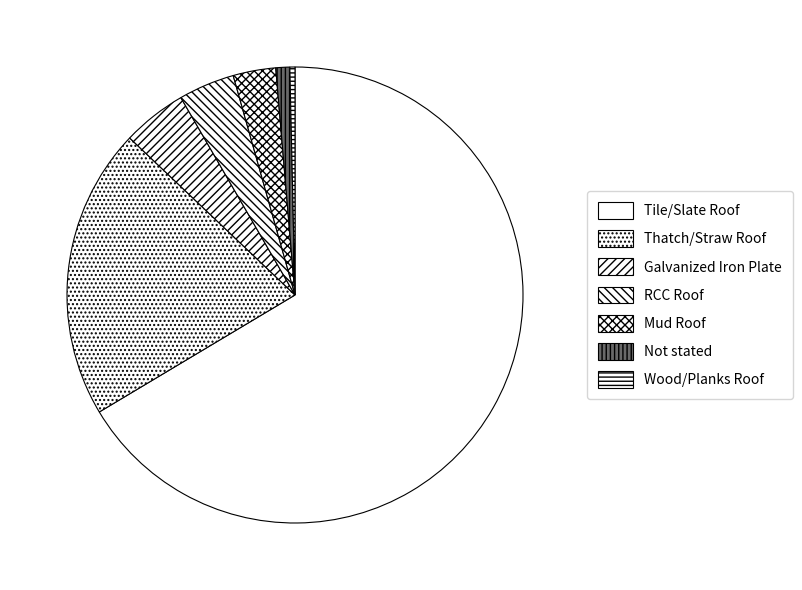

Count the number of slices in the pie.

7